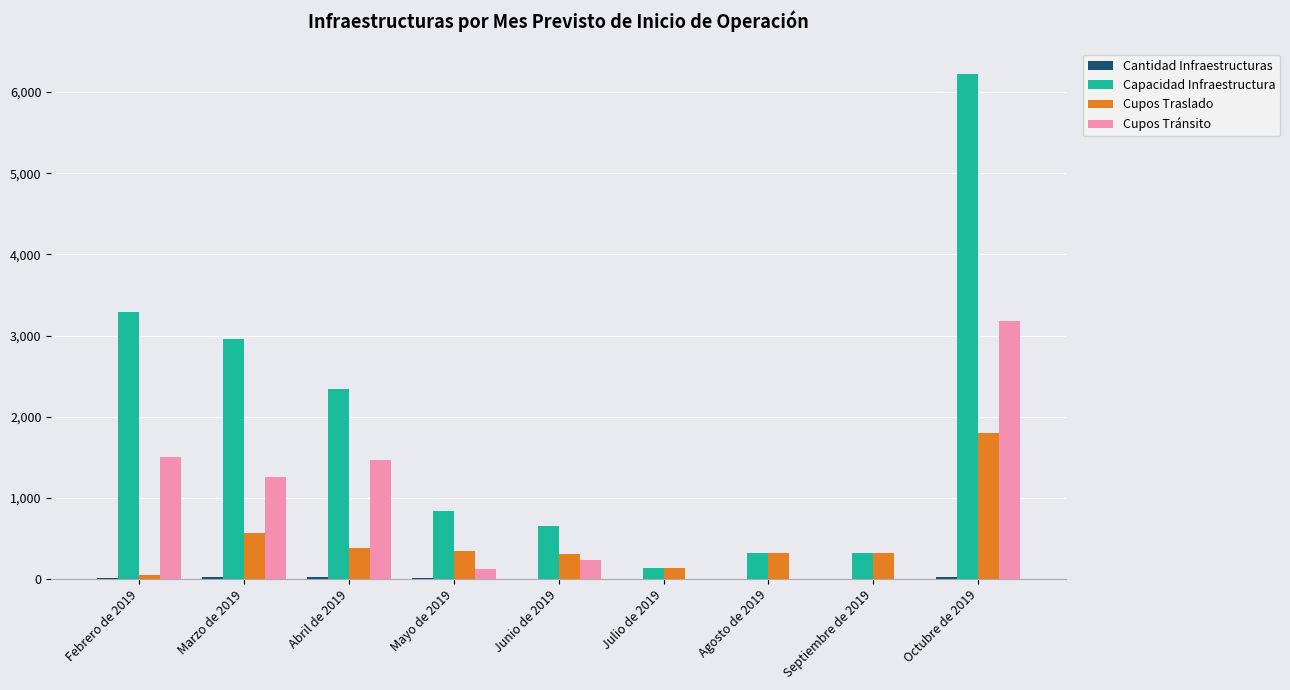

At which category does the chart reach its peak across all series?

Octubre de 2019